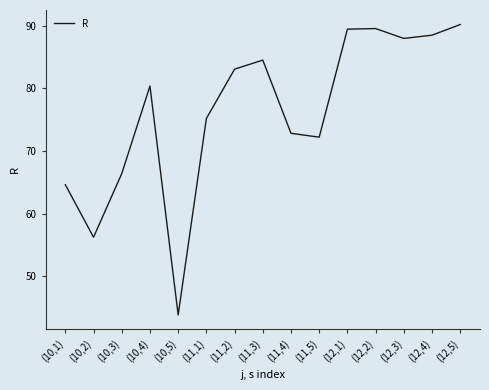

What value does the data have at (11,1)?

75.2